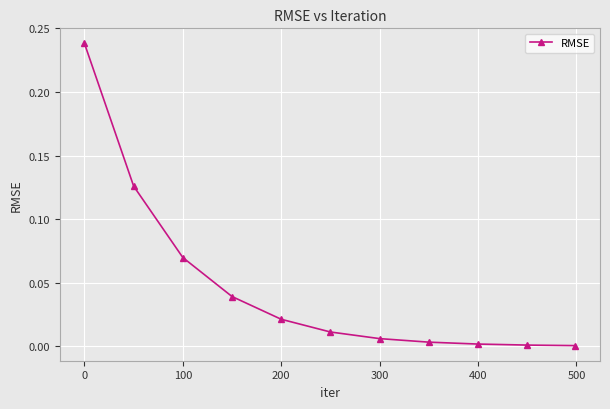

How many data points does each series have?

11